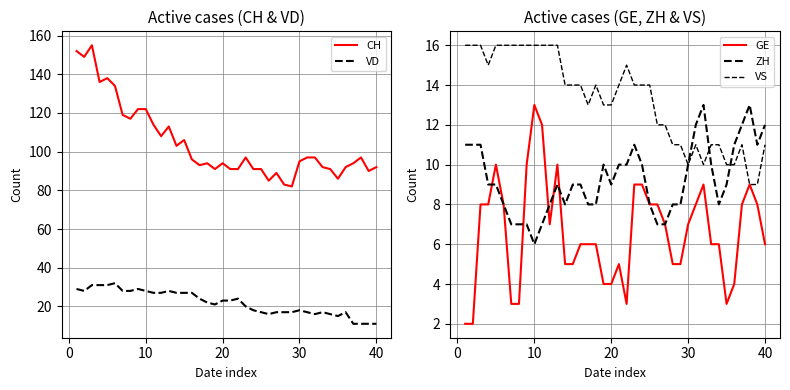

True or false: GE has more than 2 interior local peaks.

True